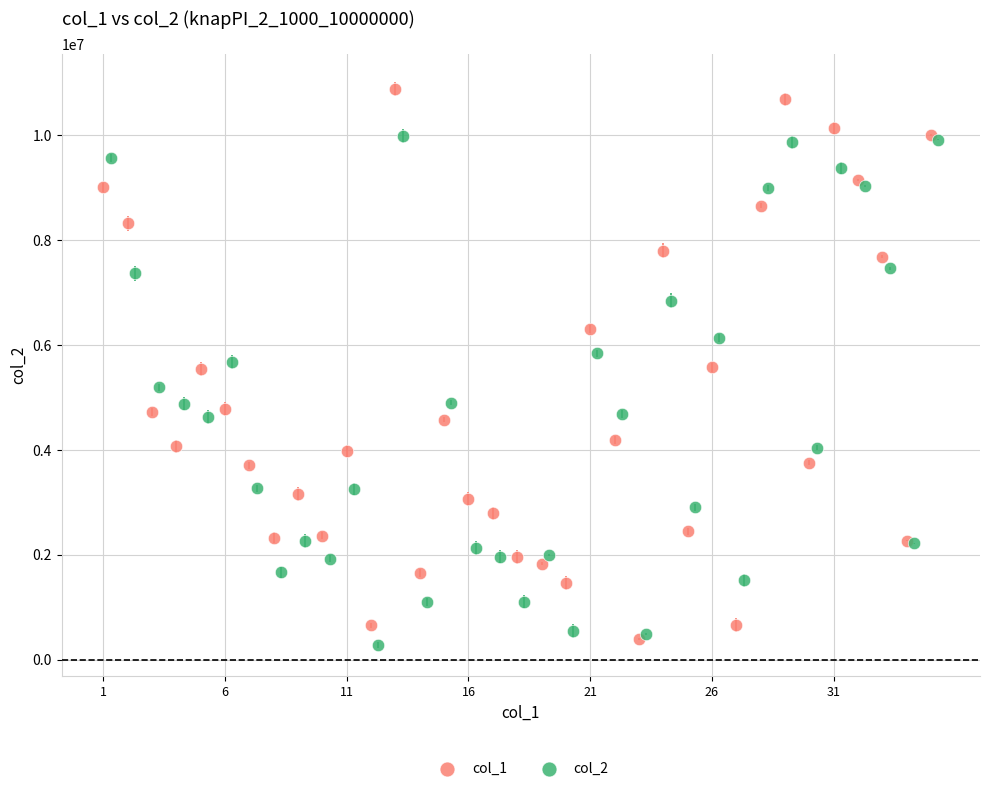

Which series has the largest Y range (max minus min)?

col_1